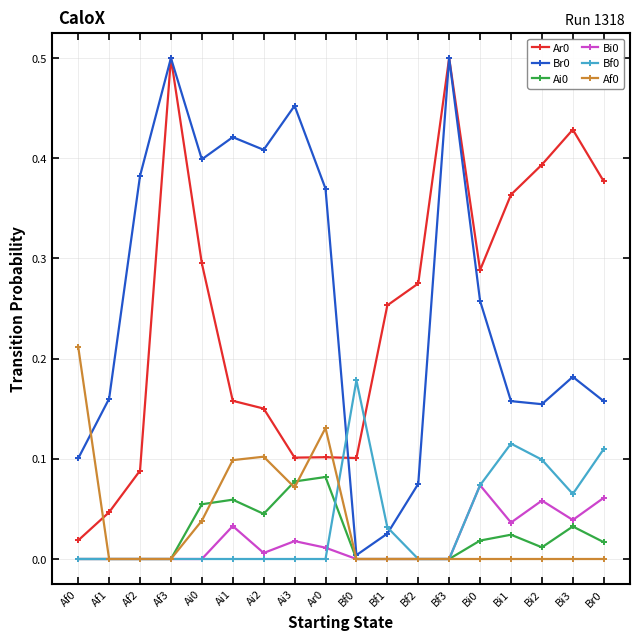

True or false: Ar0 and Af0 cross at least once.

True